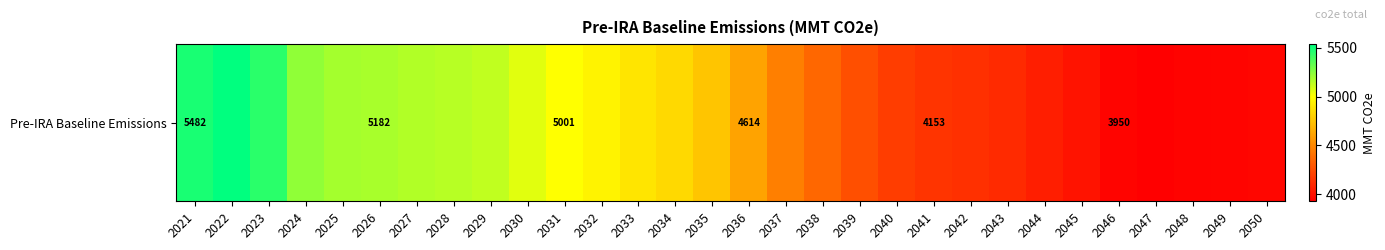

How many data points are less than 4761?

15